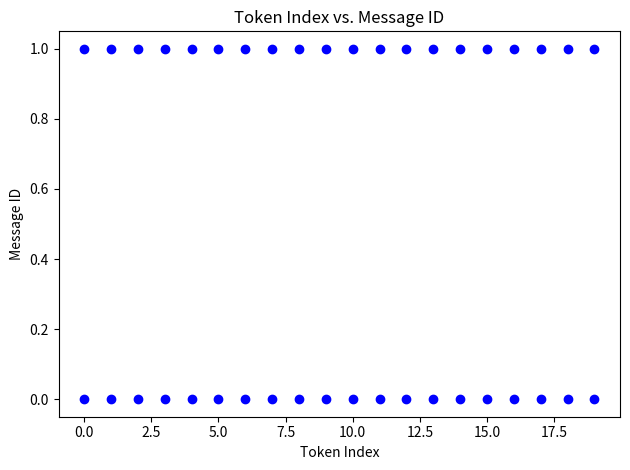

What is the range of X values (max minus min)?

19